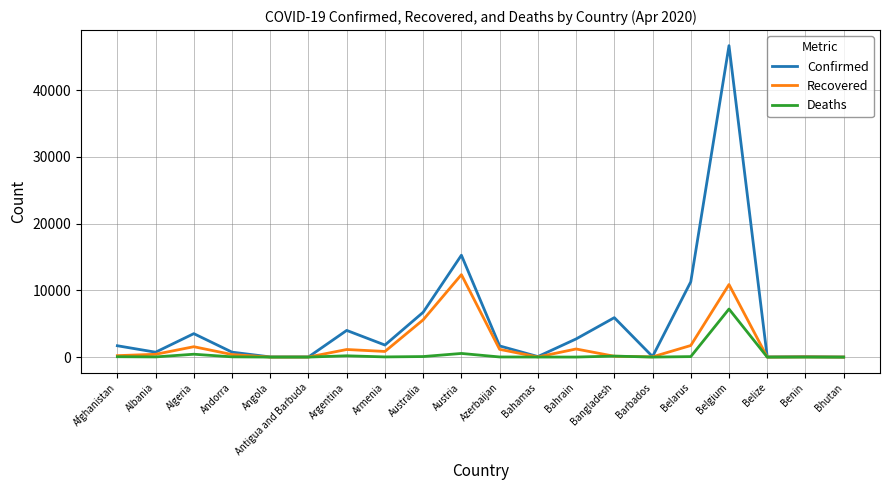

At which category does the chart reach its peak across all series?

Belgium